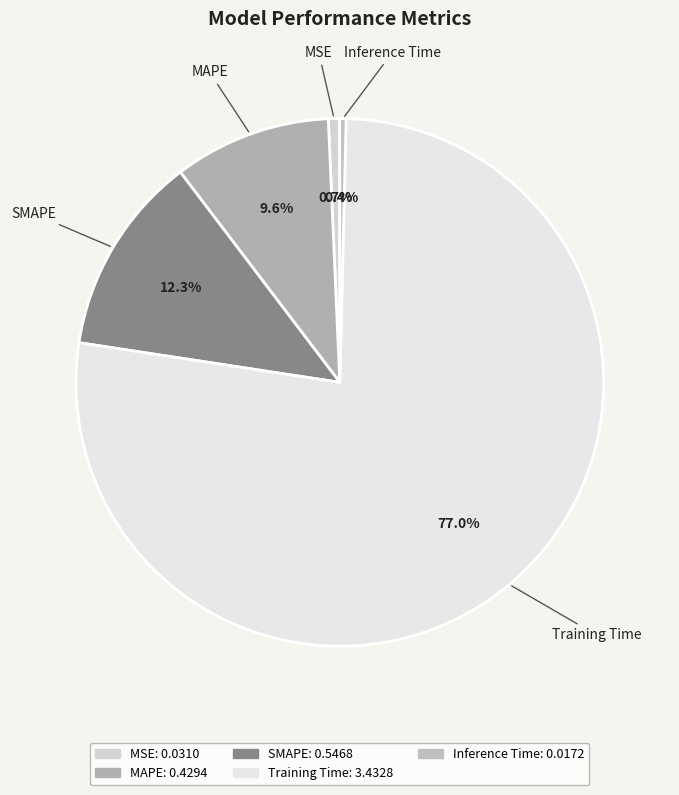

How many segments does this pie chart have?

5